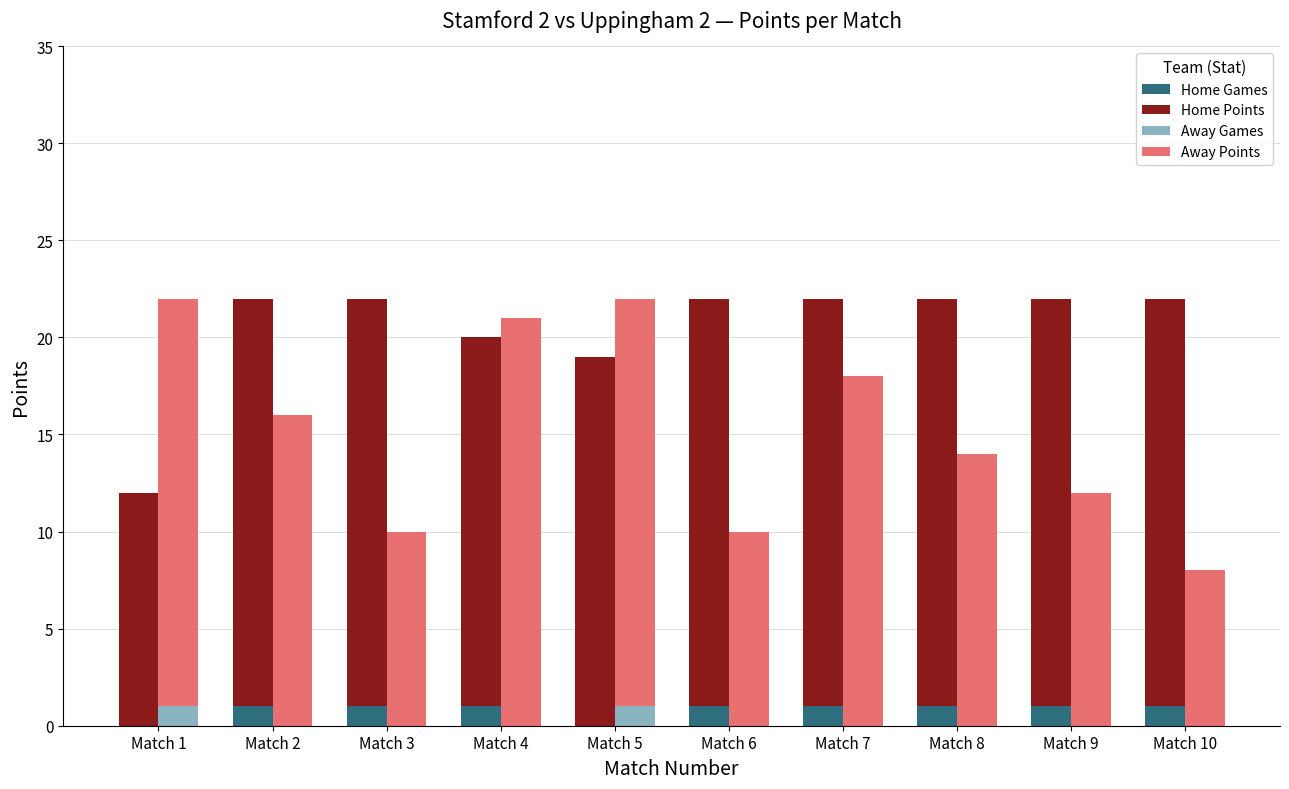

What is the value of the Away Points bar at the 7th from the left?

18